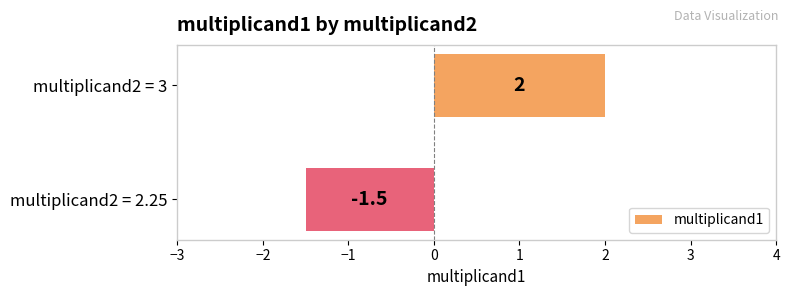

Count the number of data series in this chart.

1